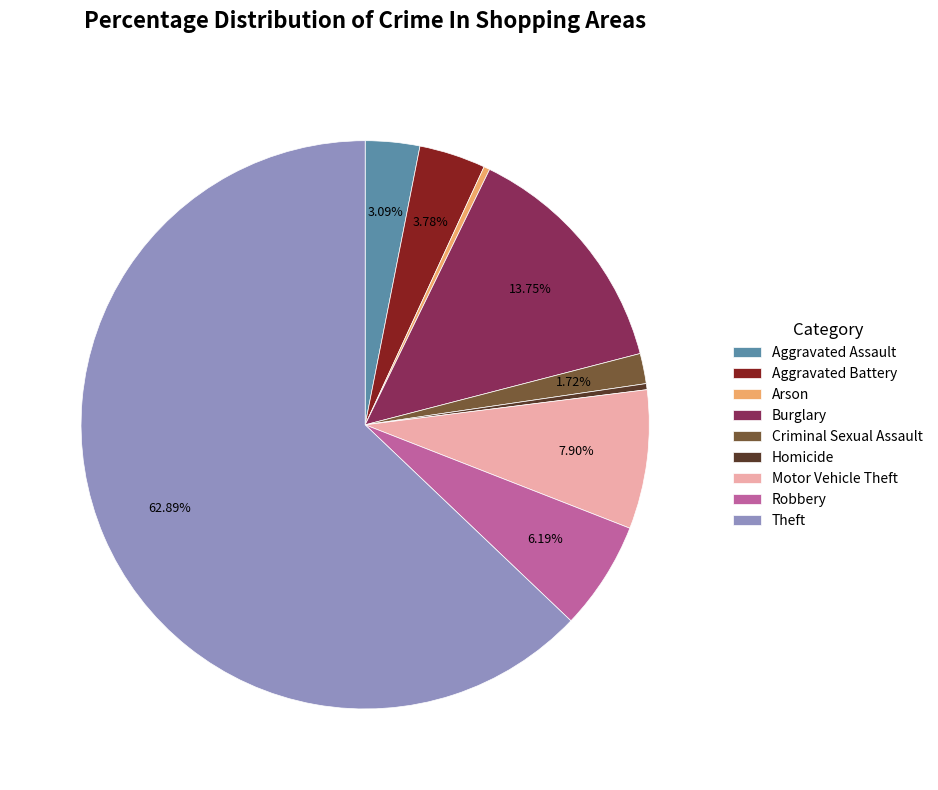

Do Burglary and Homicide together represent more than half of the pie?

No